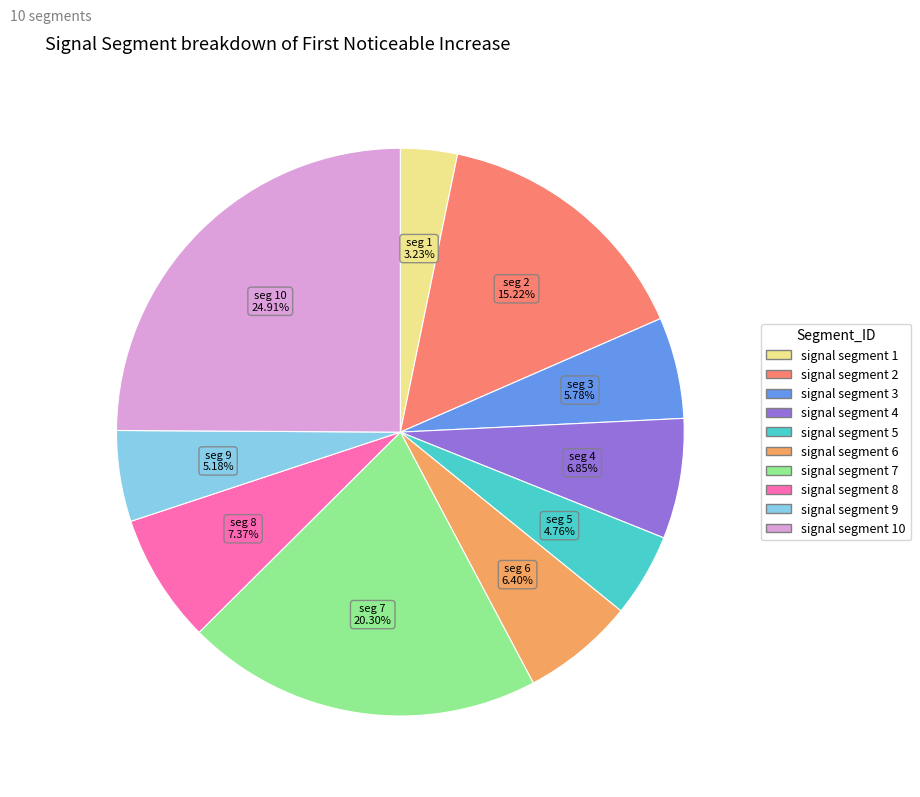

Does any single category account for the majority?

No